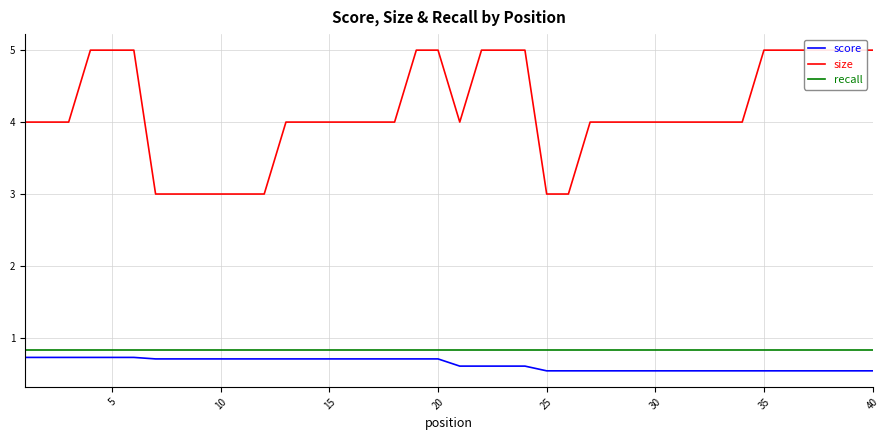

What is the lowest value of the recall series?

0.8